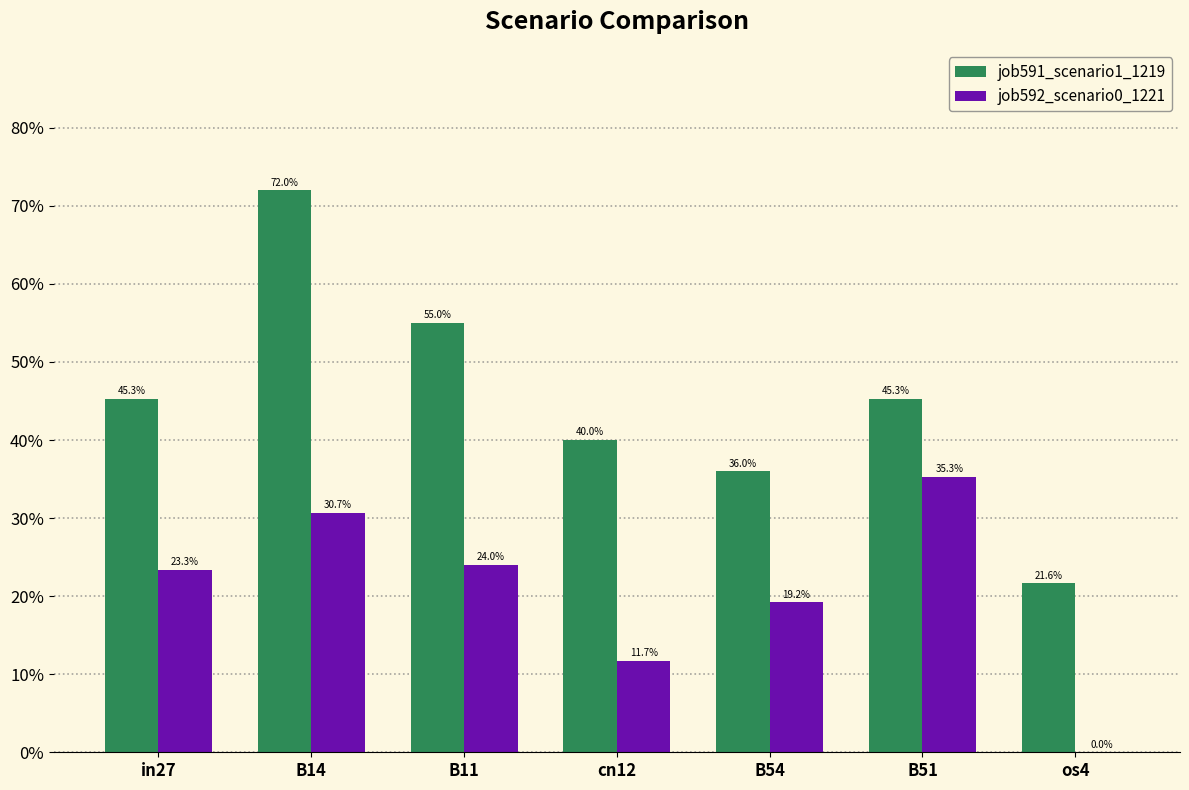

Are the bars horizontal?

No